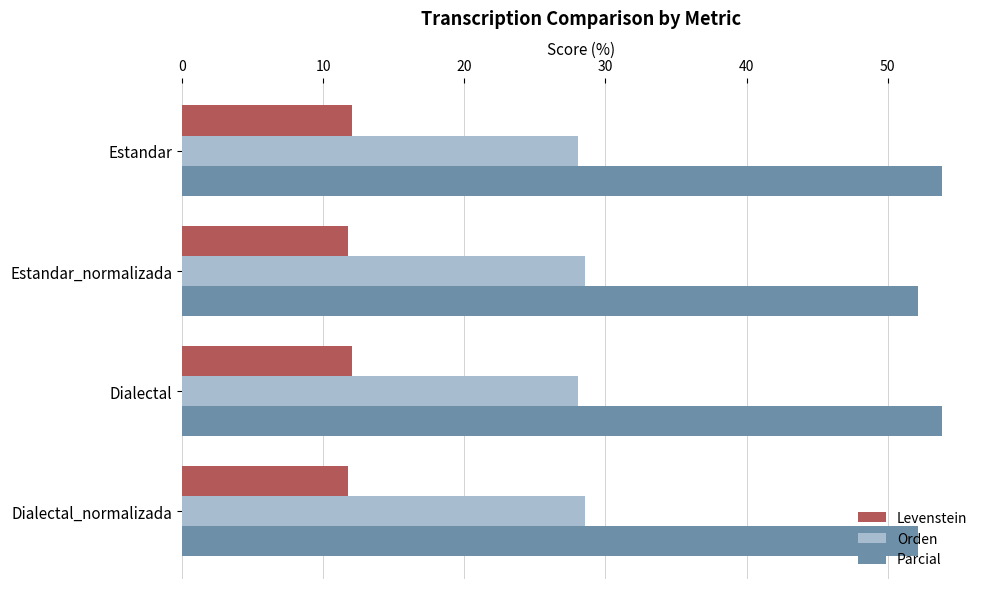

The value of Orden at Estandar is 49.8. True or false?

False